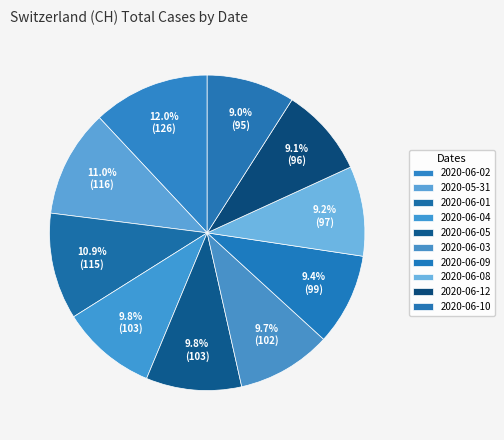

Do 2020-05-31 and 2020-06-12 together represent more than half of the pie?

No